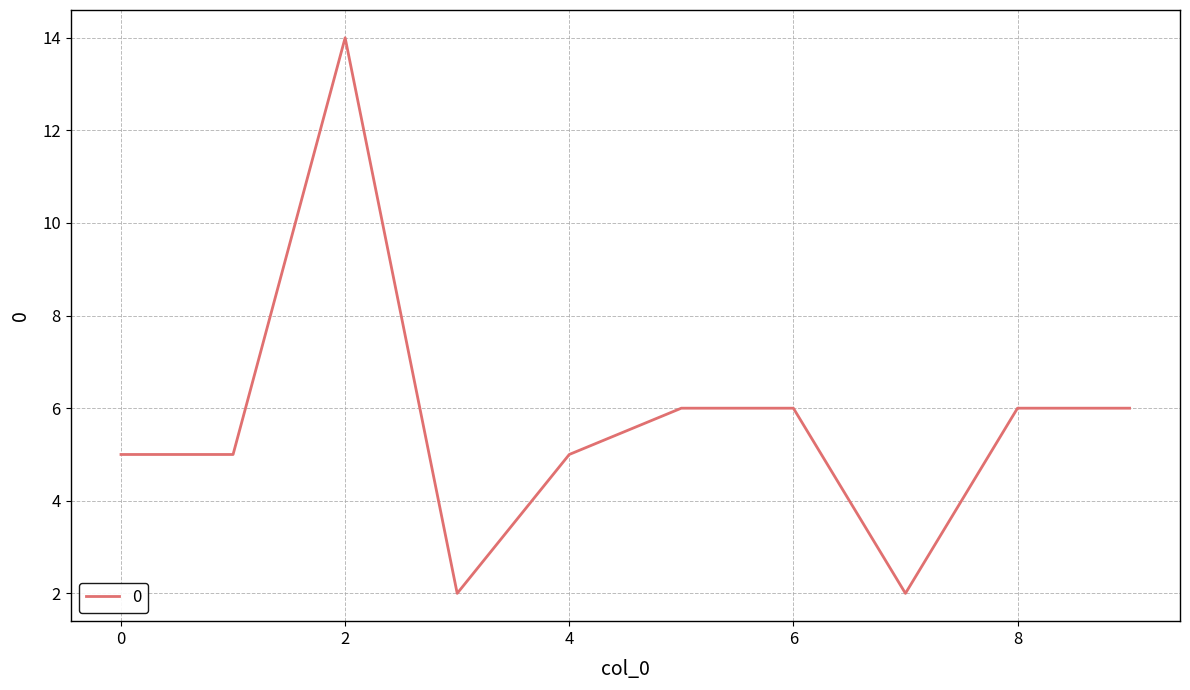

What is the greatest value displayed?

14